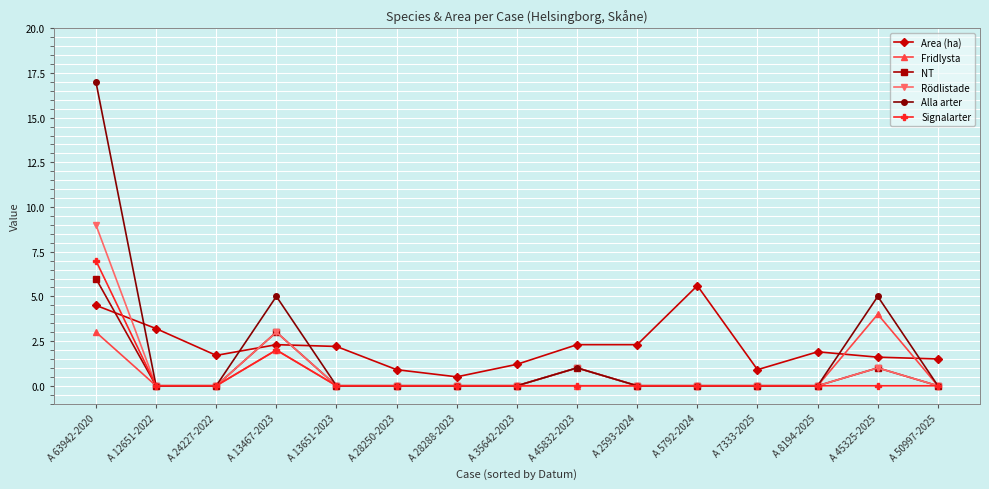

Reading left to right, transcribe all the data shown in this chart.

Area (ha): A 63942-2020=4.5	A 12651-2022=3.2	A 24227-2022=1.7	A 13467-2023=2.3	A 13651-2023=2.2	A 28250-2023=0.9	A 28288-2023=0.5	A 35642-2023=1.2	A 45832-2023=2.3	A 2593-2024=2.3	A 5792-2024=5.6	A 7333-2025=0.9	A 8194-2025=1.9	A 45325-2025=1.6	A 50997-2025=1.5
Fridlysta: A 63942-2020=3.0	A 12651-2022=0.0	A 24227-2022=0.0	A 13467-2023=2.0	A 13651-2023=0.0	A 28250-2023=0.0	A 28288-2023=0.0	A 35642-2023=0.0	A 45832-2023=0.0	A 2593-2024=0.0	A 5792-2024=0.0	A 7333-2025=0.0	A 8194-2025=0.0	A 45325-2025=4.0	A 50997-2025=0.0
NT: A 63942-2020=6.0	A 12651-2022=0.0	A 24227-2022=0.0	A 13467-2023=3.0	A 13651-2023=0.0	A 28250-2023=0.0	A 28288-2023=0.0	A 35642-2023=0.0	A 45832-2023=1.0	A 2593-2024=0.0	A 5792-2024=0.0	A 7333-2025=0.0	A 8194-2025=0.0	A 45325-2025=1.0	A 50997-2025=0.0
Rödlistade: A 63942-2020=9.0	A 12651-2022=0.0	A 24227-2022=0.0	A 13467-2023=3.0	A 13651-2023=0.0	A 28250-2023=0.0	A 28288-2023=0.0	A 35642-2023=0.0	A 45832-2023=1.0	A 2593-2024=0.0	A 5792-2024=0.0	A 7333-2025=0.0	A 8194-2025=0.0	A 45325-2025=1.0	A 50997-2025=0.0
Alla arter: A 63942-2020=17.0	A 12651-2022=0.0	A 24227-2022=0.0	A 13467-2023=5.0	A 13651-2023=0.0	A 28250-2023=0.0	A 28288-2023=0.0	A 35642-2023=0.0	A 45832-2023=1.0	A 2593-2024=0.0	A 5792-2024=0.0	A 7333-2025=0.0	A 8194-2025=0.0	A 45325-2025=5.0	A 50997-2025=0.0
Signalarter: A 63942-2020=7.0	A 12651-2022=0.0	A 24227-2022=0.0	A 13467-2023=2.0	A 13651-2023=0.0	A 28250-2023=0.0	A 28288-2023=0.0	A 35642-2023=0.0	A 45832-2023=0.0	A 2593-2024=0.0	A 5792-2024=0.0	A 7333-2025=0.0	A 8194-2025=0.0	A 45325-2025=0.0	A 50997-2025=0.0